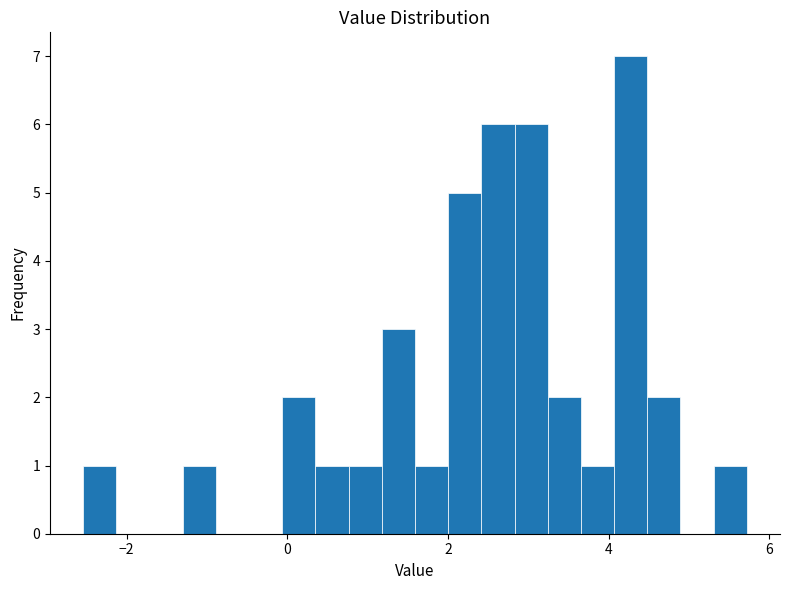

Read against the x-axis, roughly where is the centre of the tallest bar?

4.2